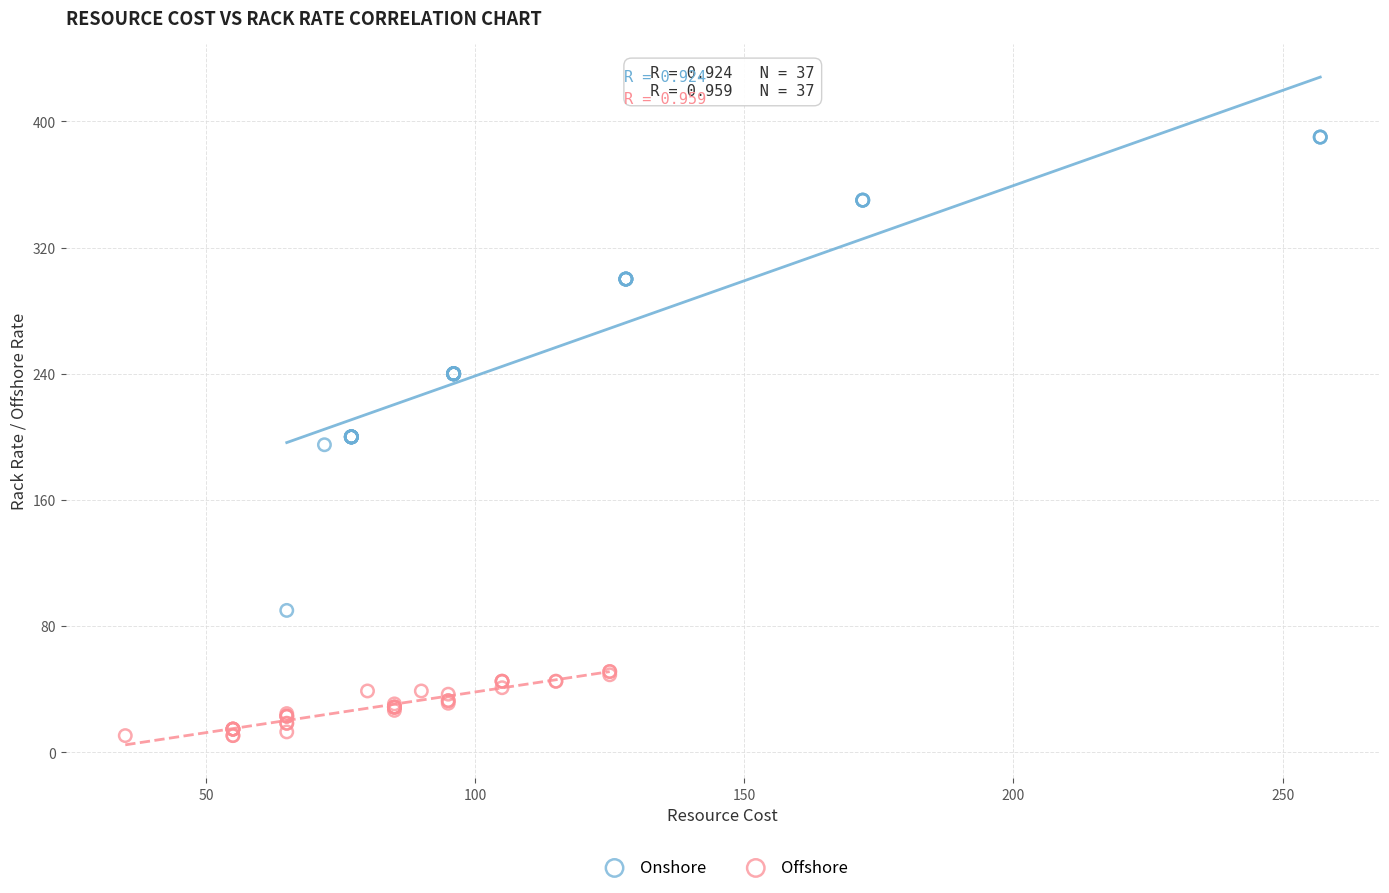

Which series has the widest spread of Y values?

Onshore